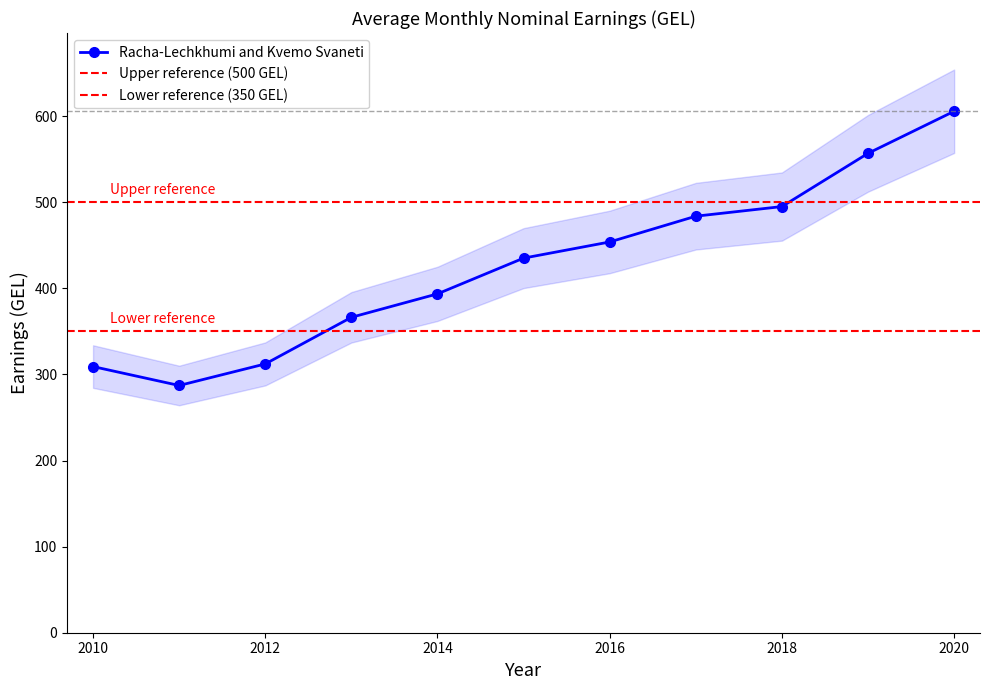

True or false: there are more than 0 points higher than both neighbors.

False